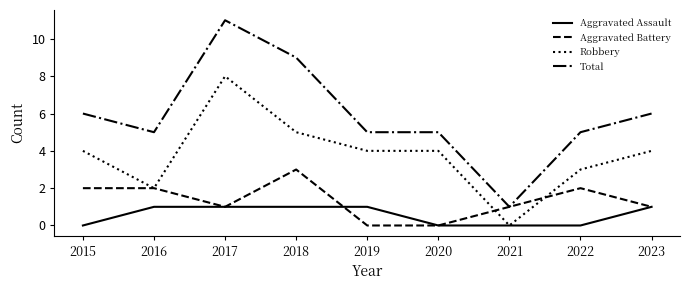

Which category has the highest value across all series?

2017